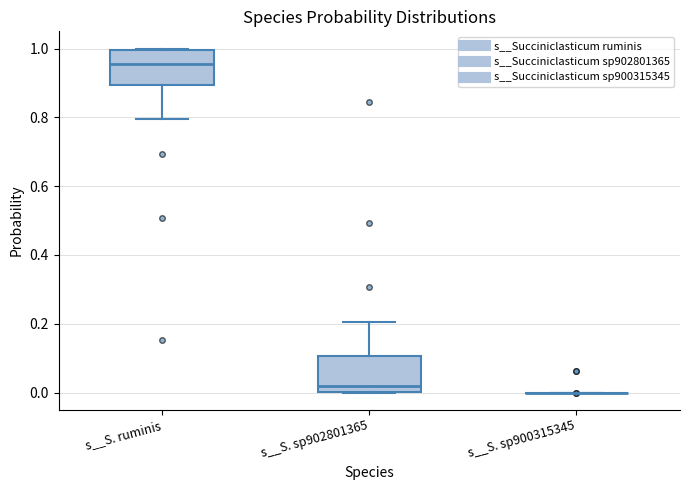

Where does the upper whisker of the box for s__S. sp902801365 end on the y-axis? The values are not printed on the chart, so give them approximately, as read against the axis.

0.20